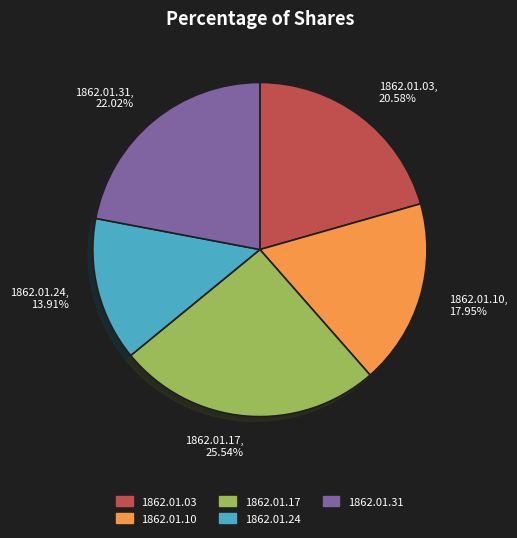

Which has a higher value, 1862.01.24, 13.91% or 1862.01.03, 20.58%?

1862.01.03, 20.58%